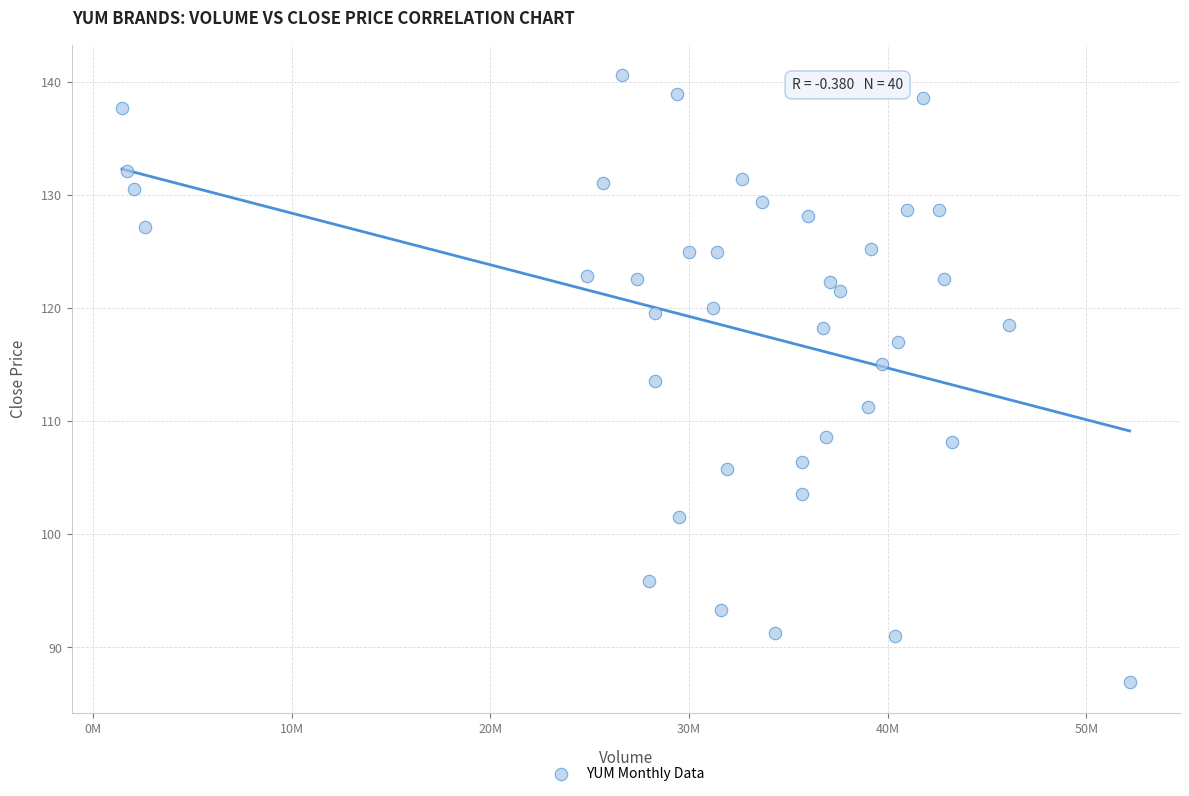

What is the range of X values (max minus min)?

50717904.0